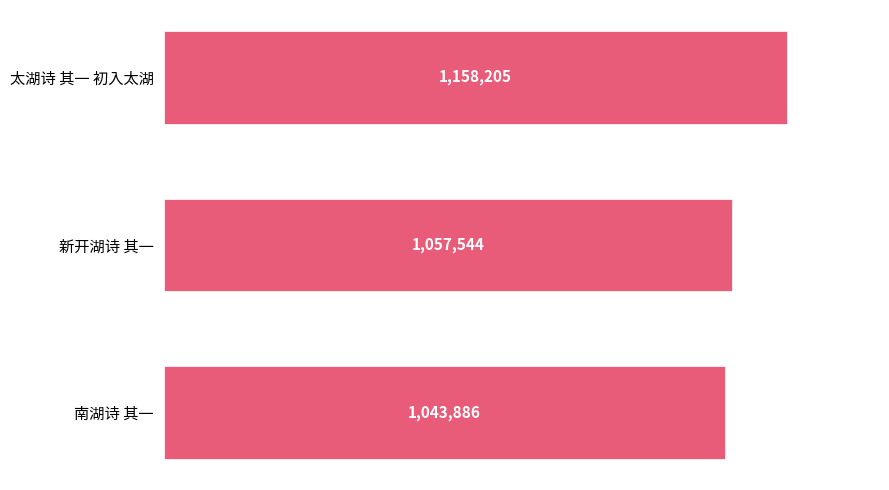

What is the greatest value displayed?

1158205